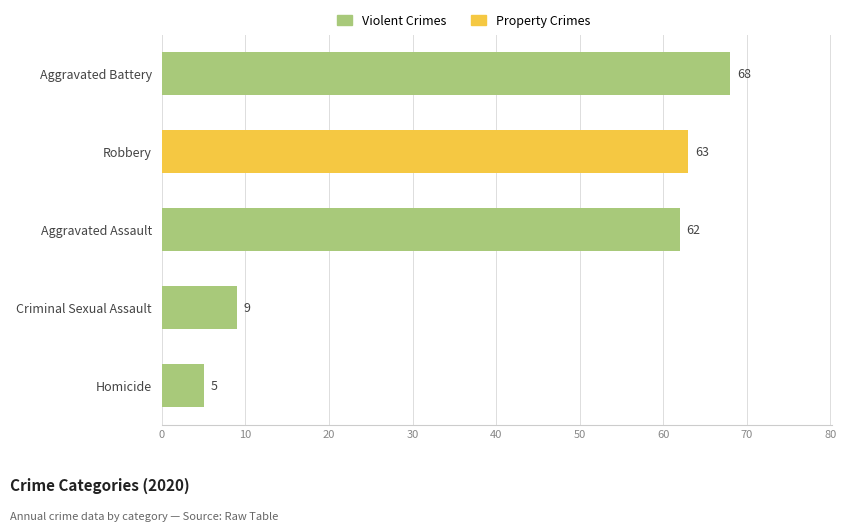

What is the difference between the values at Homicide and Aggravated Battery?

63